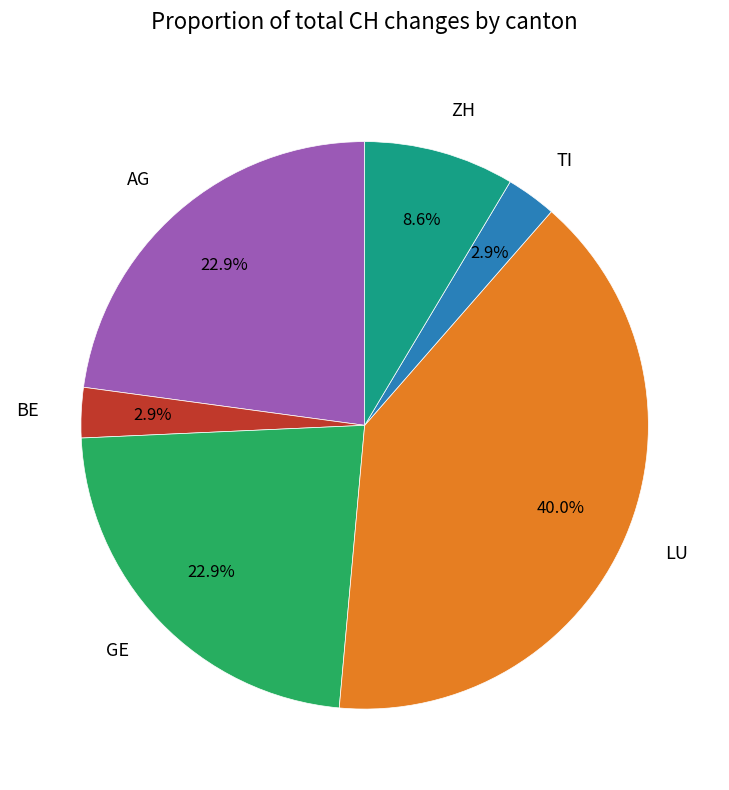

To the nearest percent, what is the average slice percentage?

17%